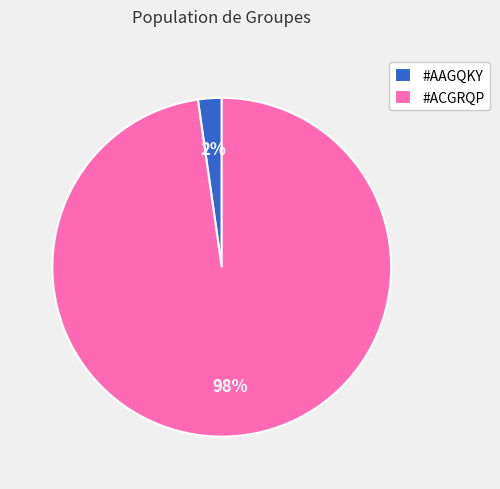

Is the sum of #ACGRQP and #AAGQKY greater than half?

Yes